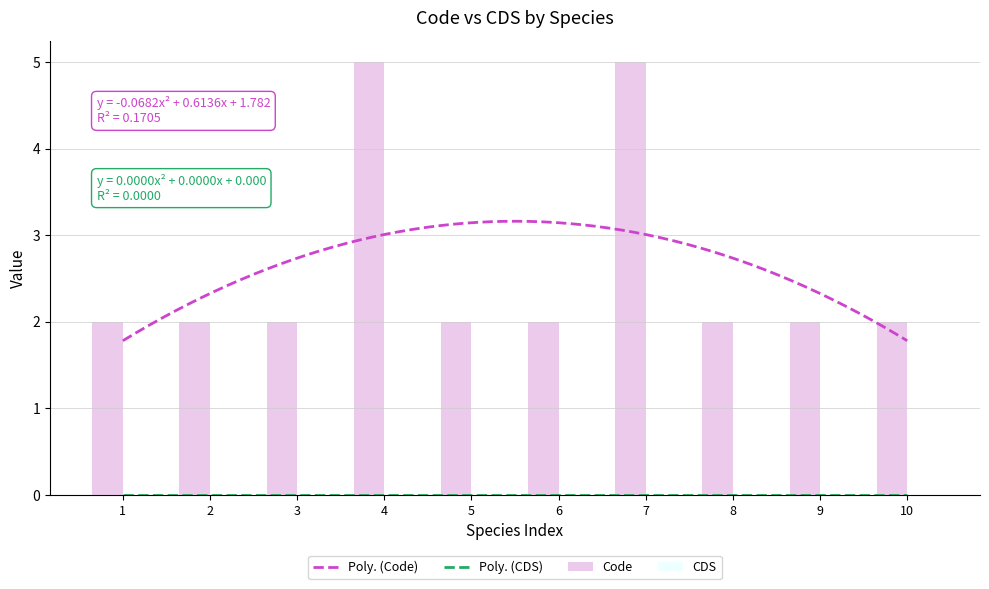

The value of Code at 4 is 8. True or false?

False